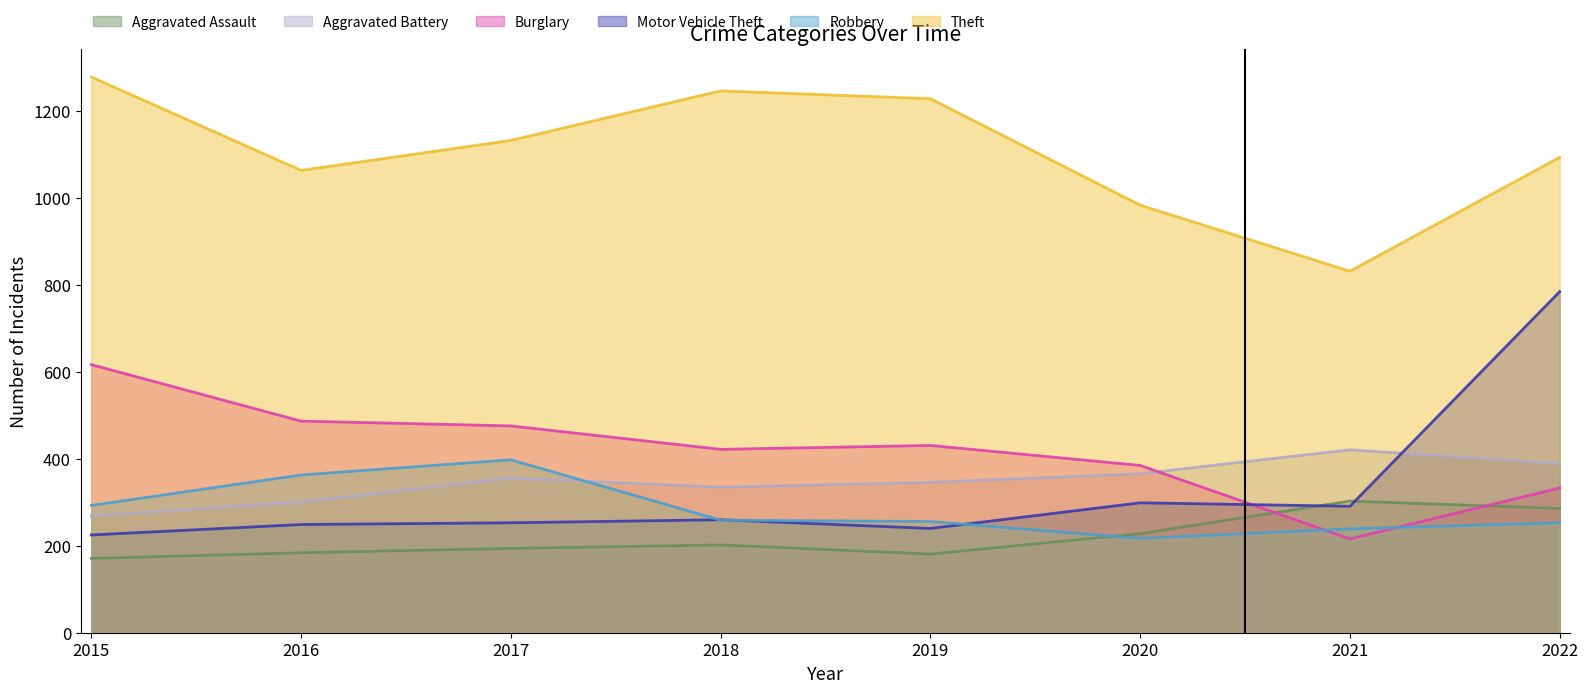

Between 2017 and 2021, which series saw the biggest shift?

Theft